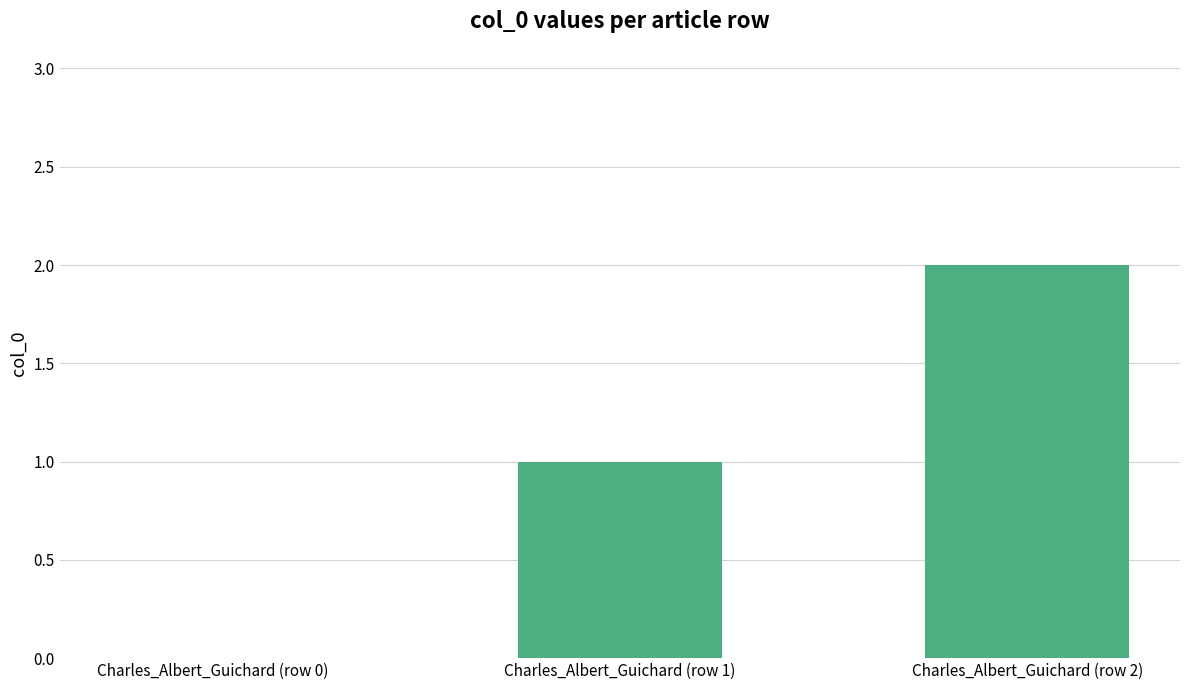

What is the change in value from Charles_Albert_Guichard (row 1) to Charles_Albert_Guichard (row 2)?

+1